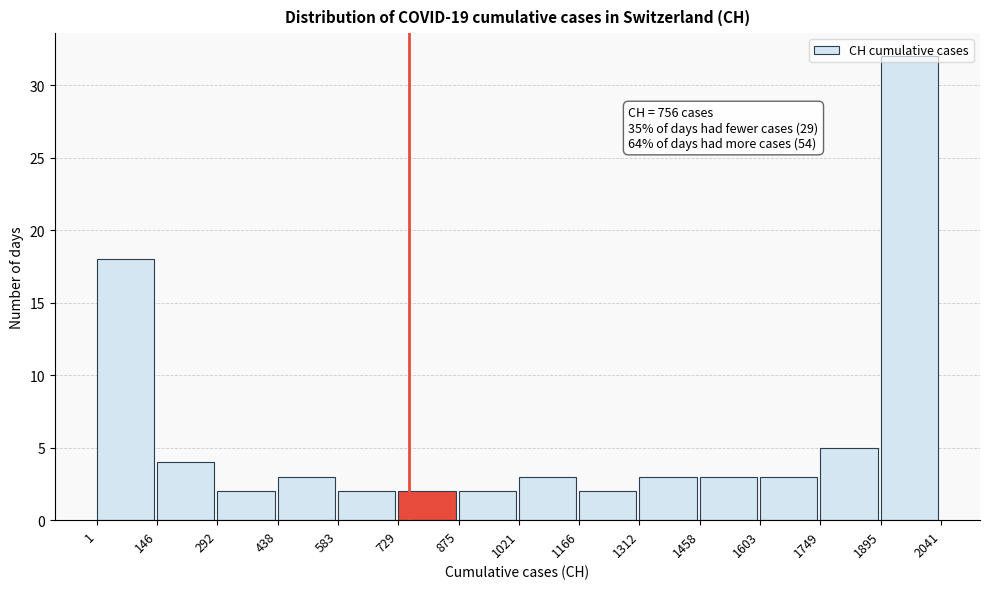

Which range on the x-axis has the tallest bar?

1895 to 2041